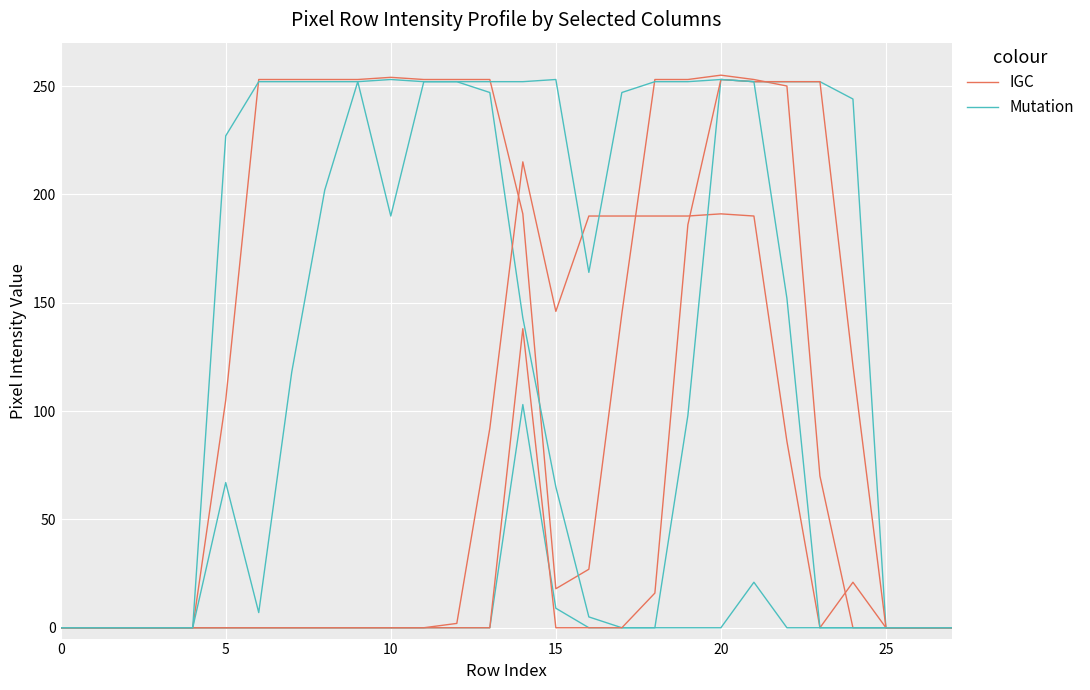

In Mutation, how many points are higher than both neighbors (excluding endpoints)?

3